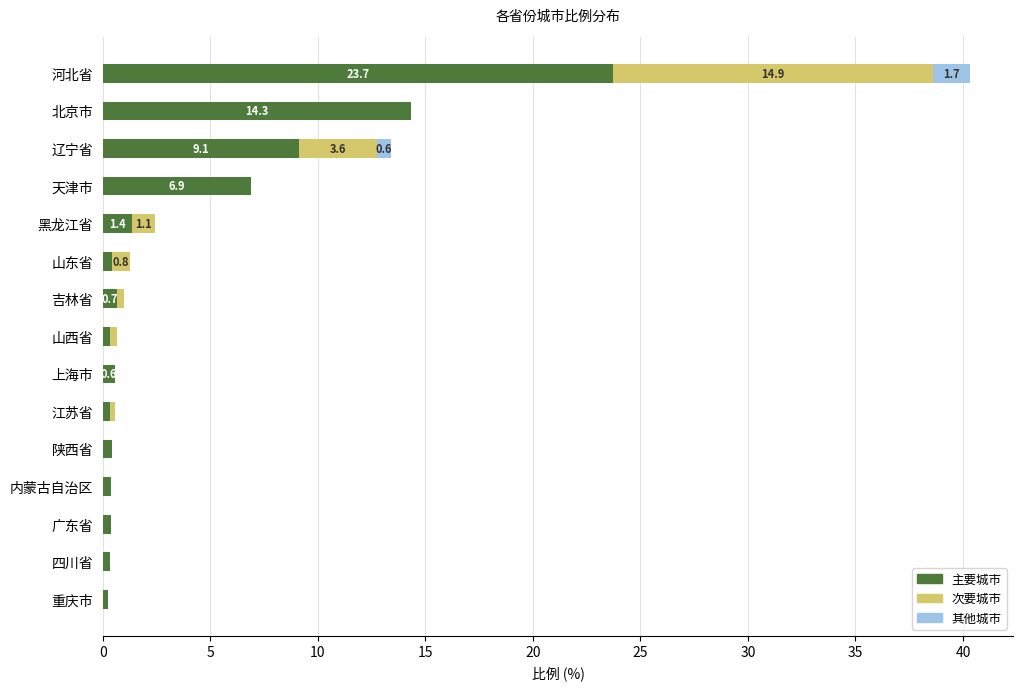

At which category is the sum across all series the highest?

河北省